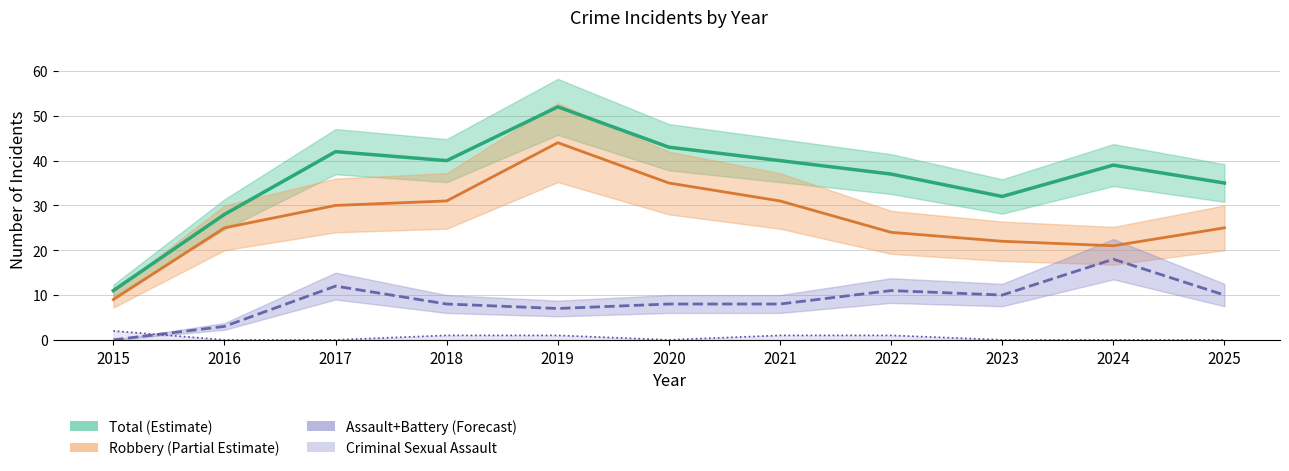

How many lines are shown in the chart?

4